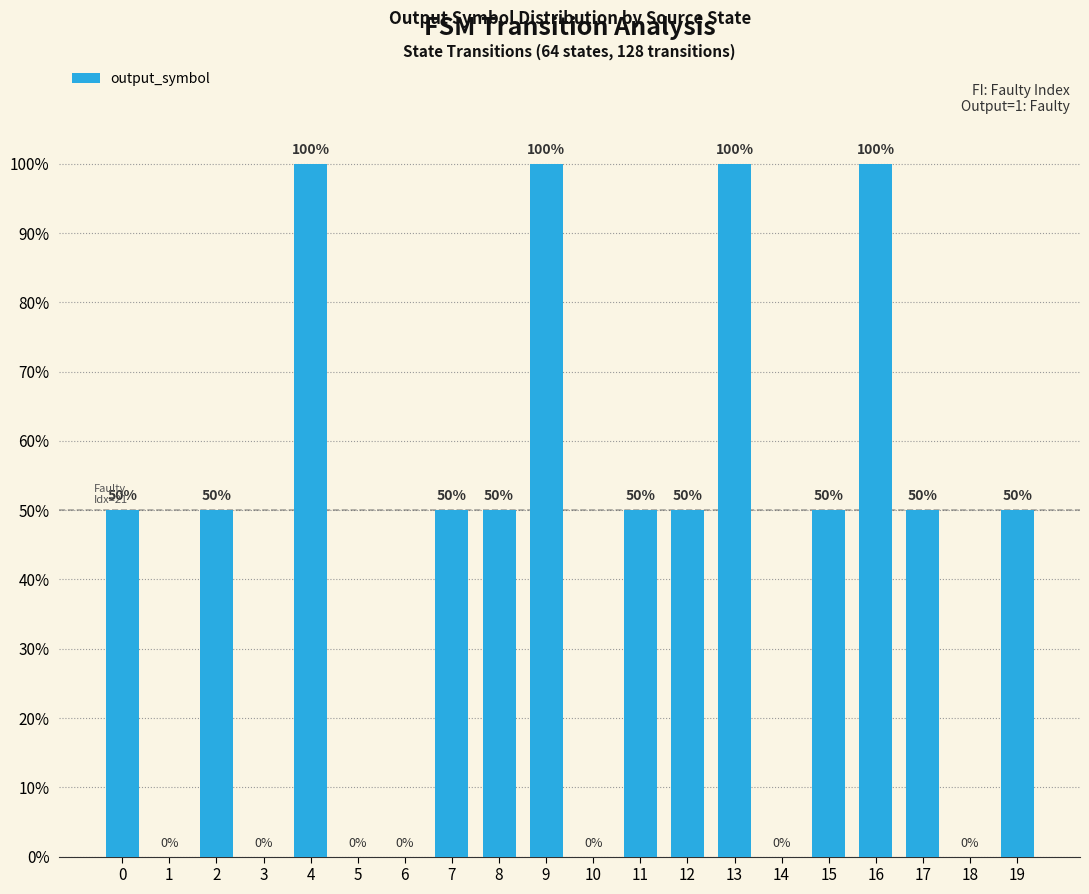

What is the approximate value at 17?

0.5